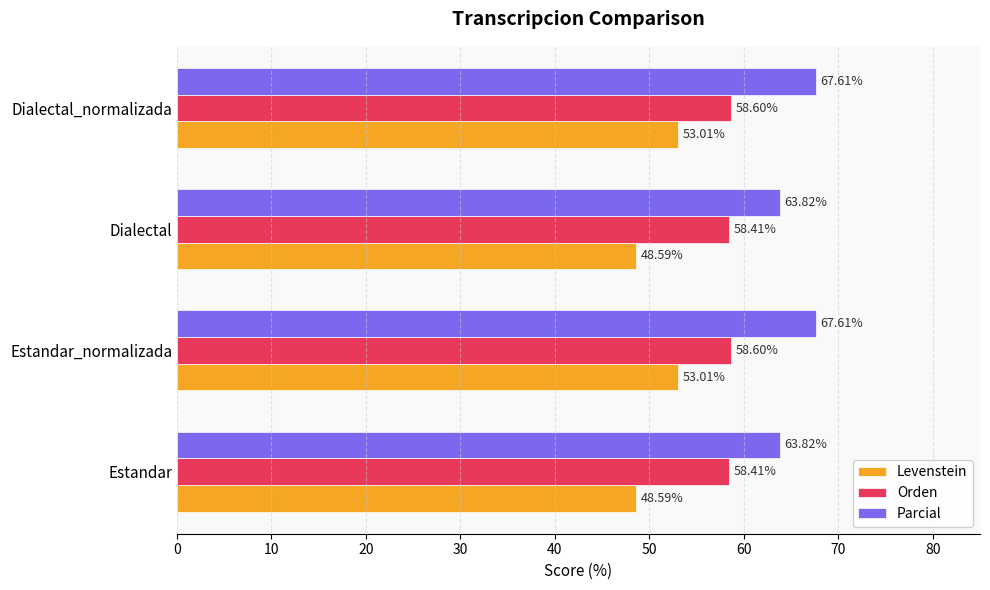

What is the minimum value for Parcial?

63.8